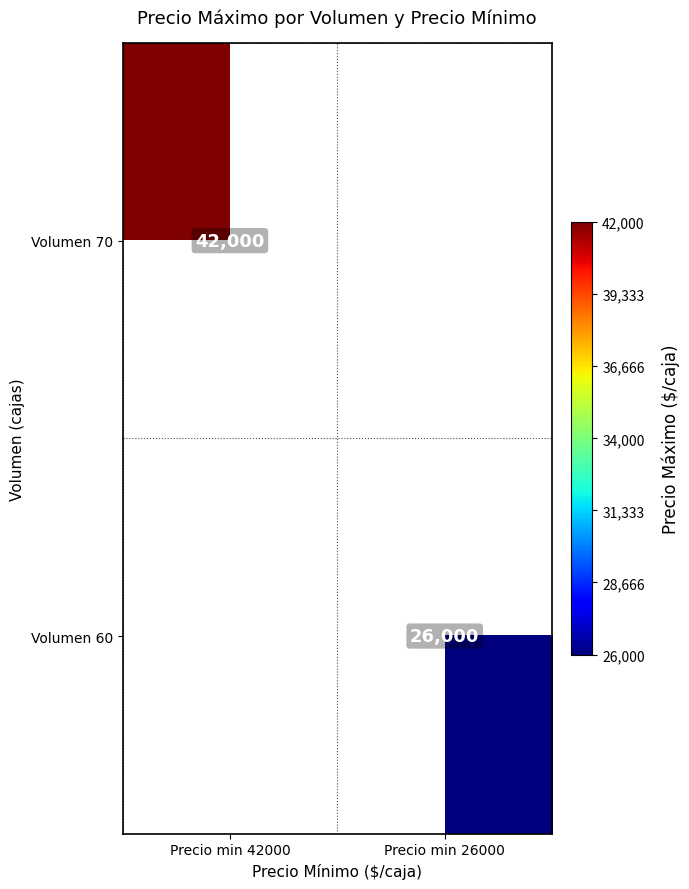

Is it true that Volumen 70 equals 16873 at Precio min 42000?

False